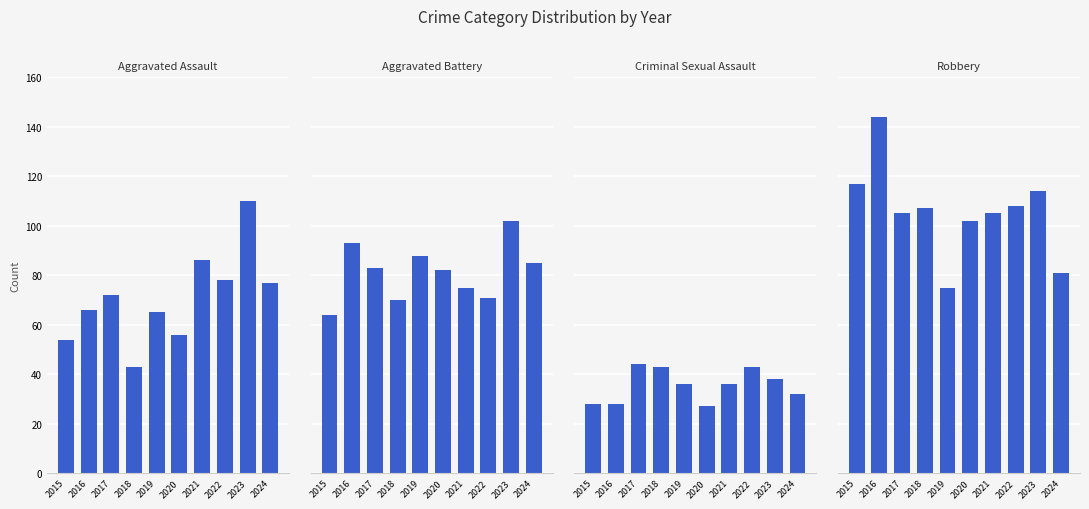

At which label is Aggravated Battery closest to 83?

2017